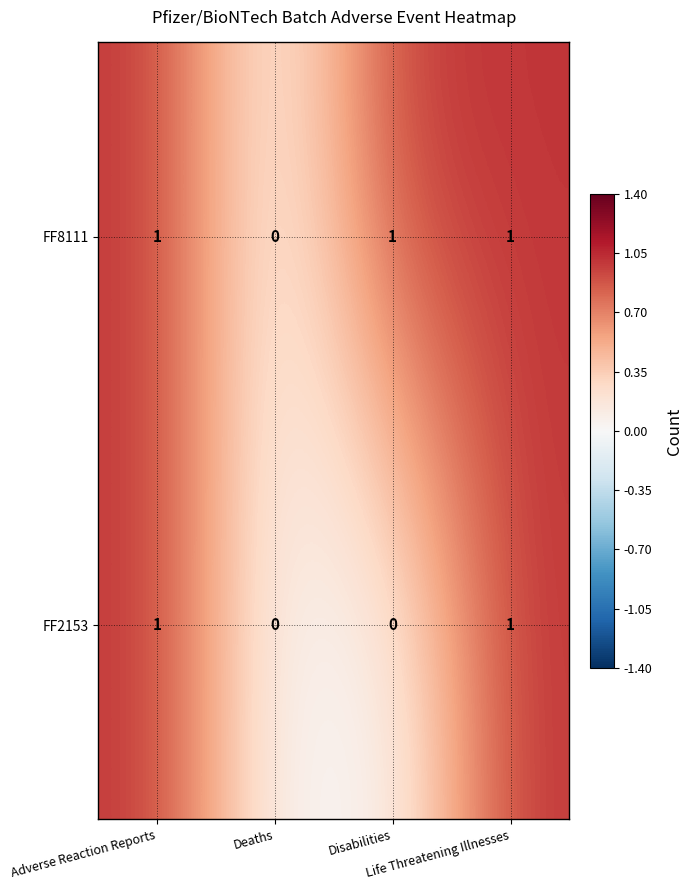

Count the FF2153 values in the range 0 to 1.

4